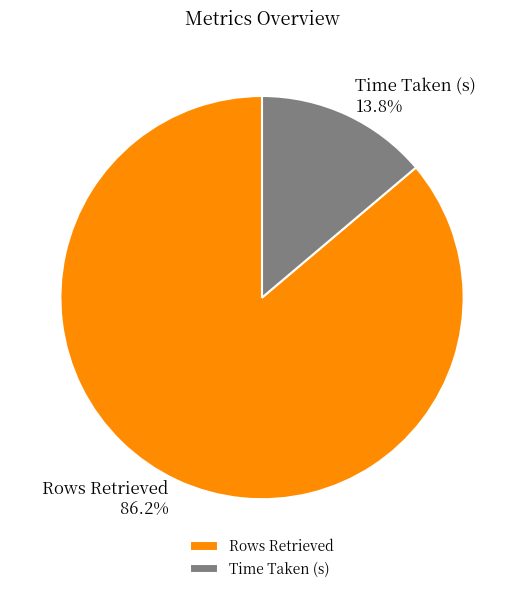

The Rows Retrieved slice represents 86% of the pie. True or false?

True